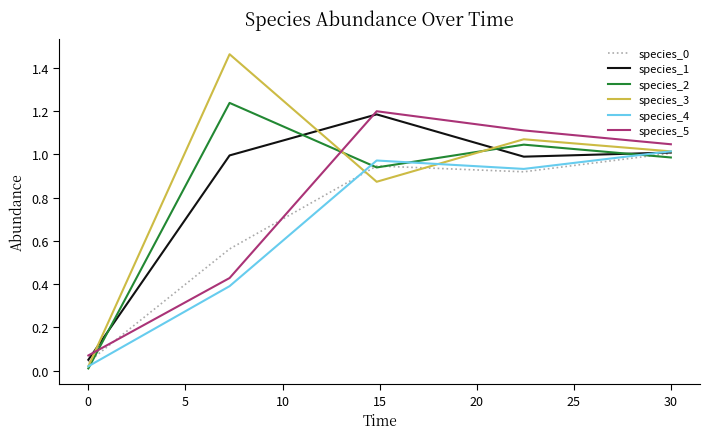

How many lines are shown in the chart?

6